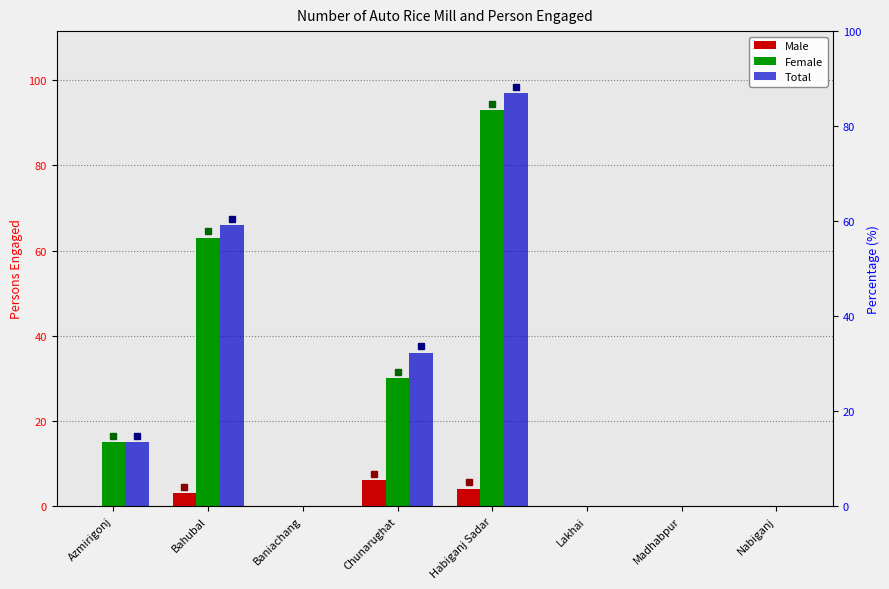

The value of Female at Azmirigonj is 15. True or false?

True